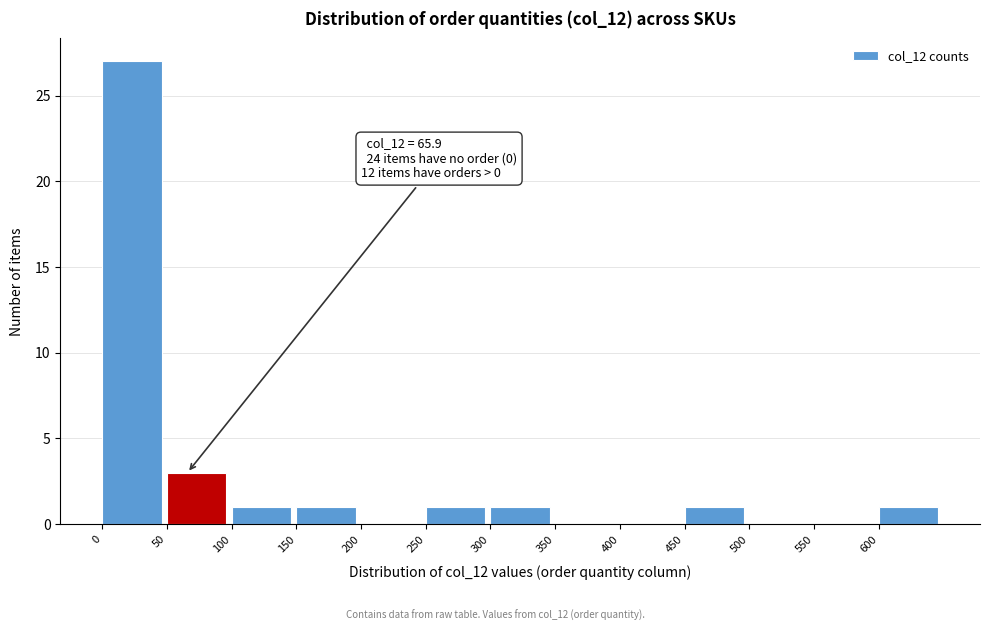

Which range on the x-axis has the tallest bar?

0 to 50